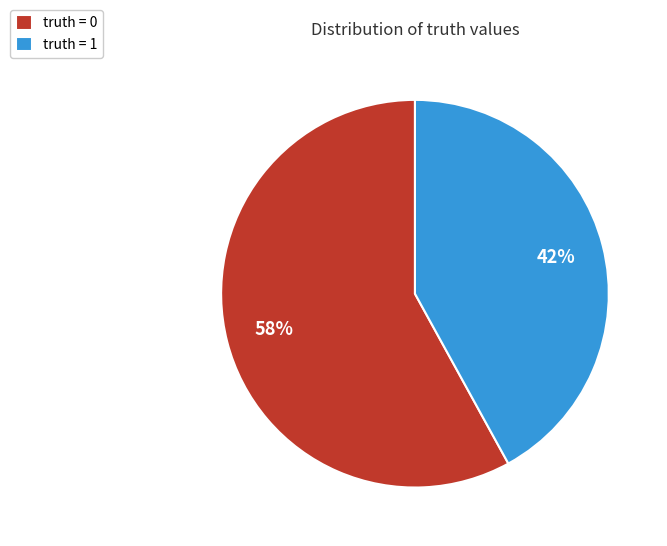

Which slice is the largest?

truth = 0